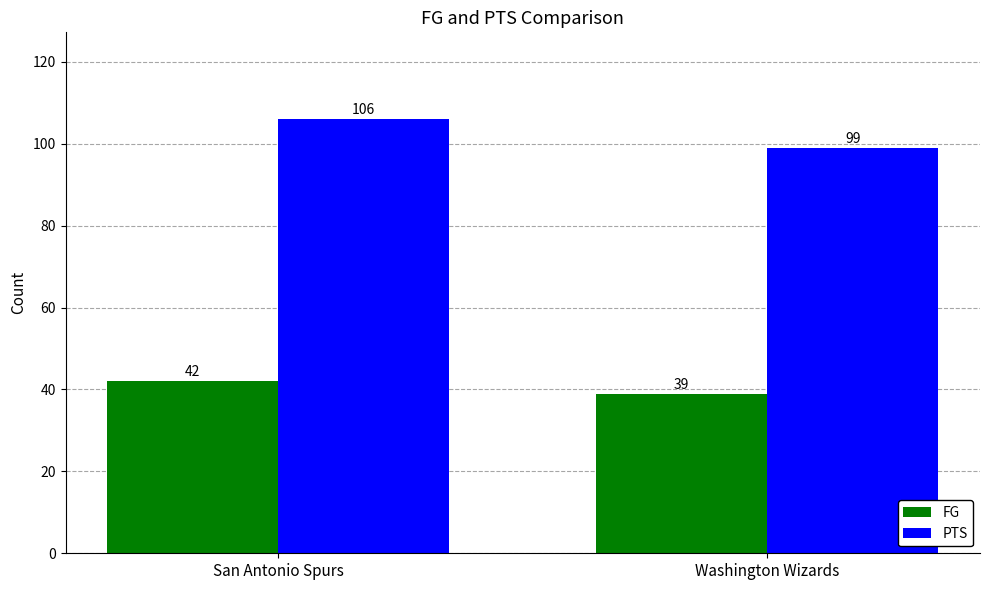

List the series in order of their overall mean, lowest first.

FG, PTS